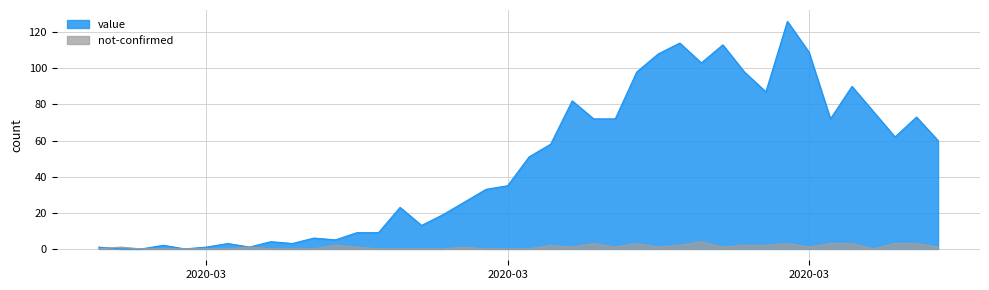

What are all the series names shown in the legend?

value, not-confirmed